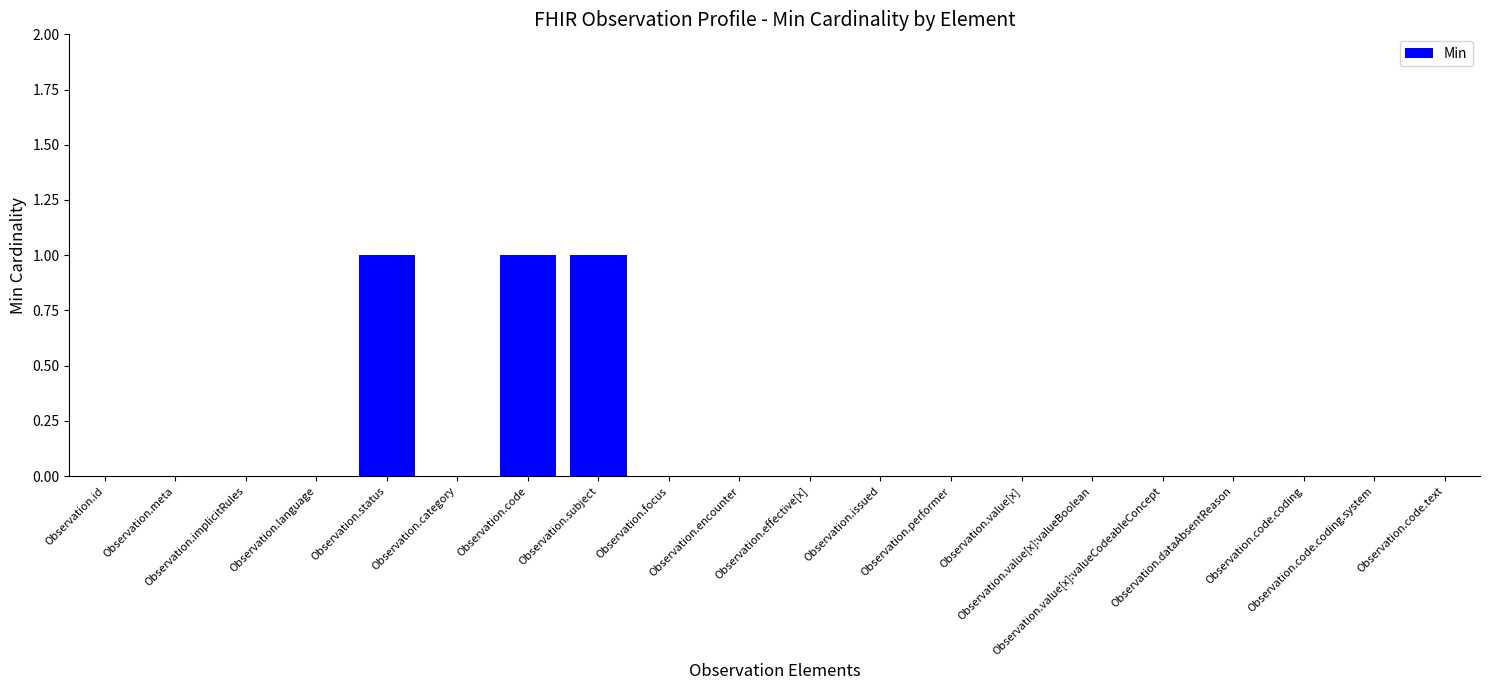

Which has a higher value, Observation.value[x] or Observation.subject?

Observation.subject